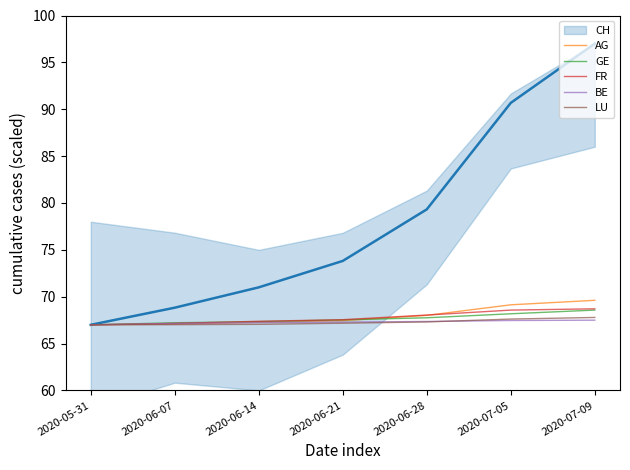

What is the lowest value of the AG series?

67.0